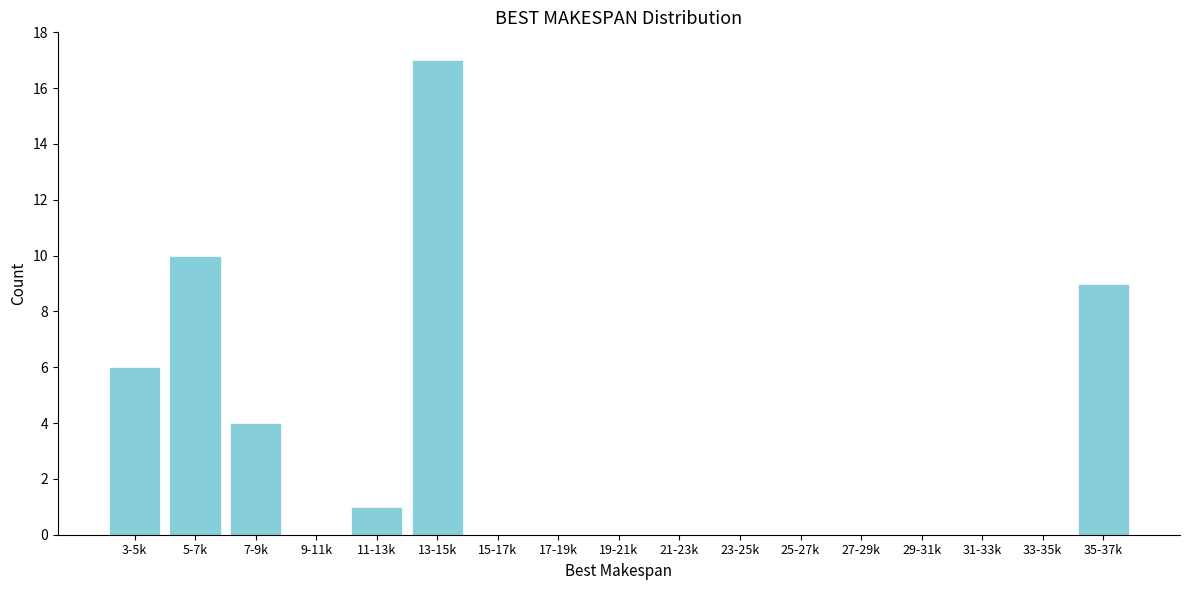

Reading left to right, list all the values displayed in this chart.

3-5k=6	5-7k=10	7-9k=4	9-11k=0	11-13k=1	13-15k=17	15-17k=0	17-19k=0	19-21k=0	21-23k=0	23-25k=0	25-27k=0	27-29k=0	29-31k=0	31-33k=0	33-35k=0	35-37k=9